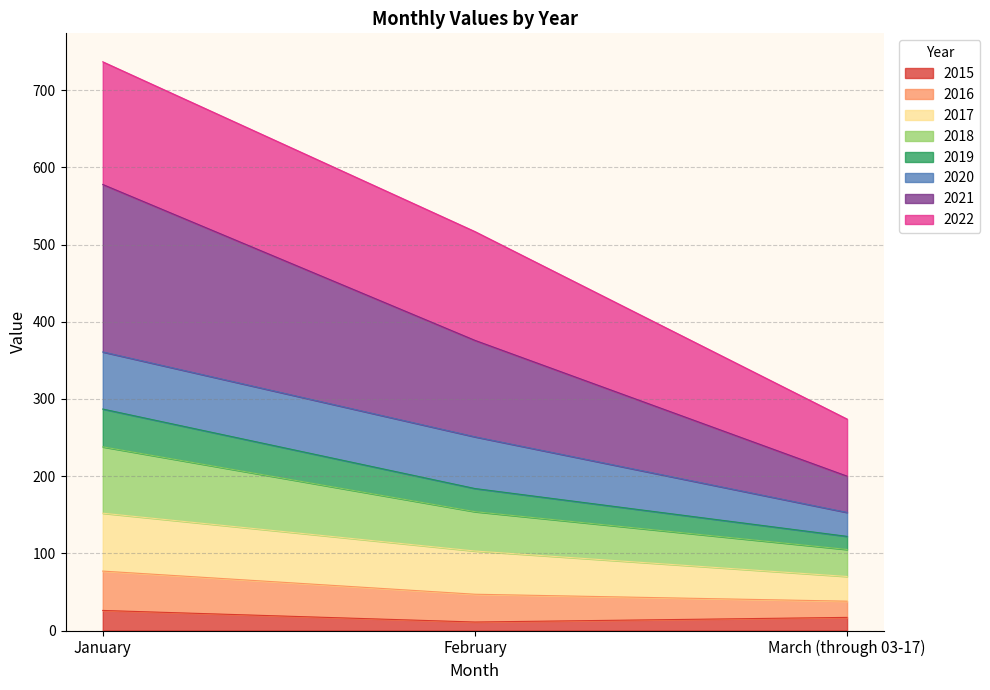

How many lines are shown in the chart?

8